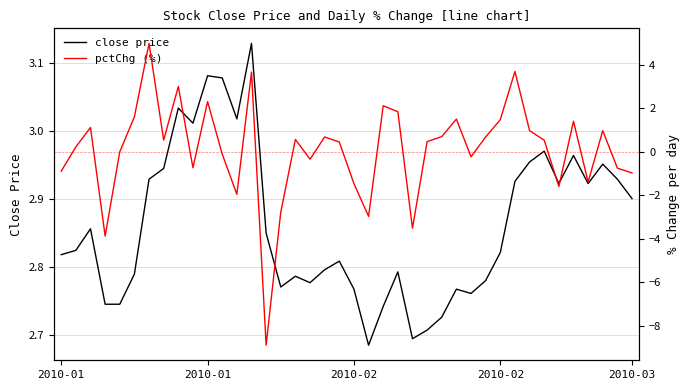

Where does the pctChg (%) series first go above 0?

2010-01